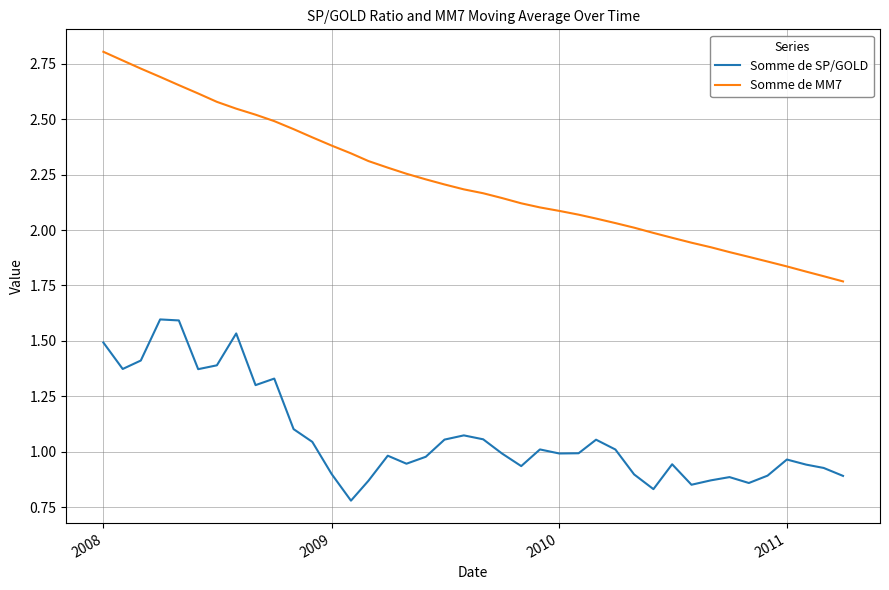

Rank the series by their average value, from lowest to highest.

Somme de SP/GOLD, Somme de MM7